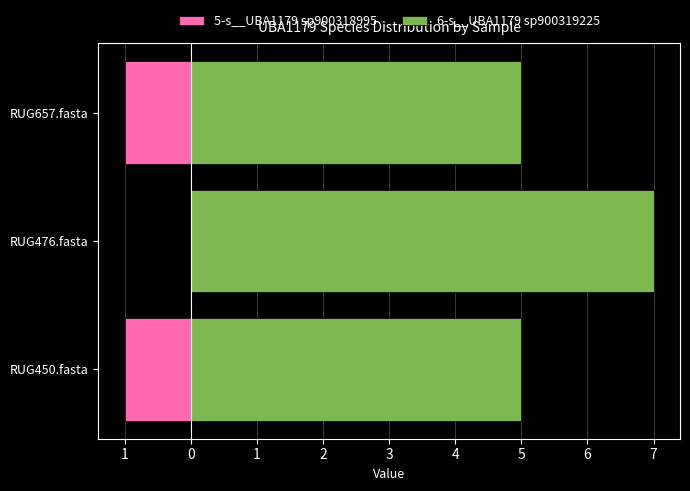

Which series has the largest range (max minus min)?

6-s__UBA1179 sp900319225